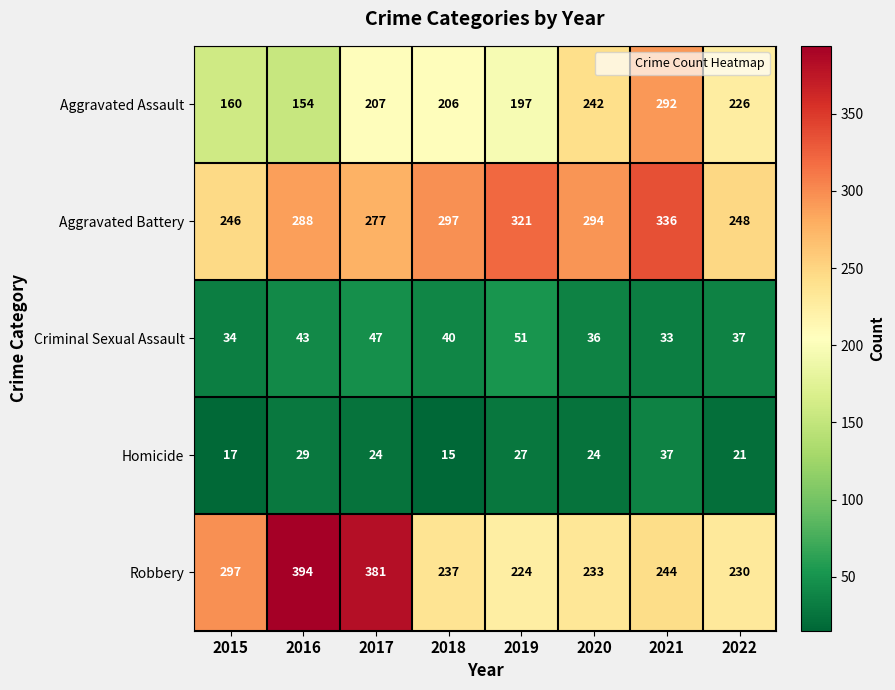

The value of Robbery at 2015 is 297. True or false?

True